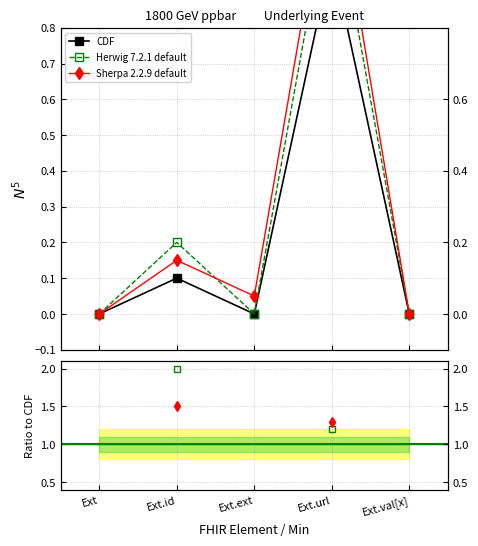

Rank the series by their maximum value, from lowest to highest.

CDF, Sherpa 2.2.9 default, Herwig 7.2.1 default